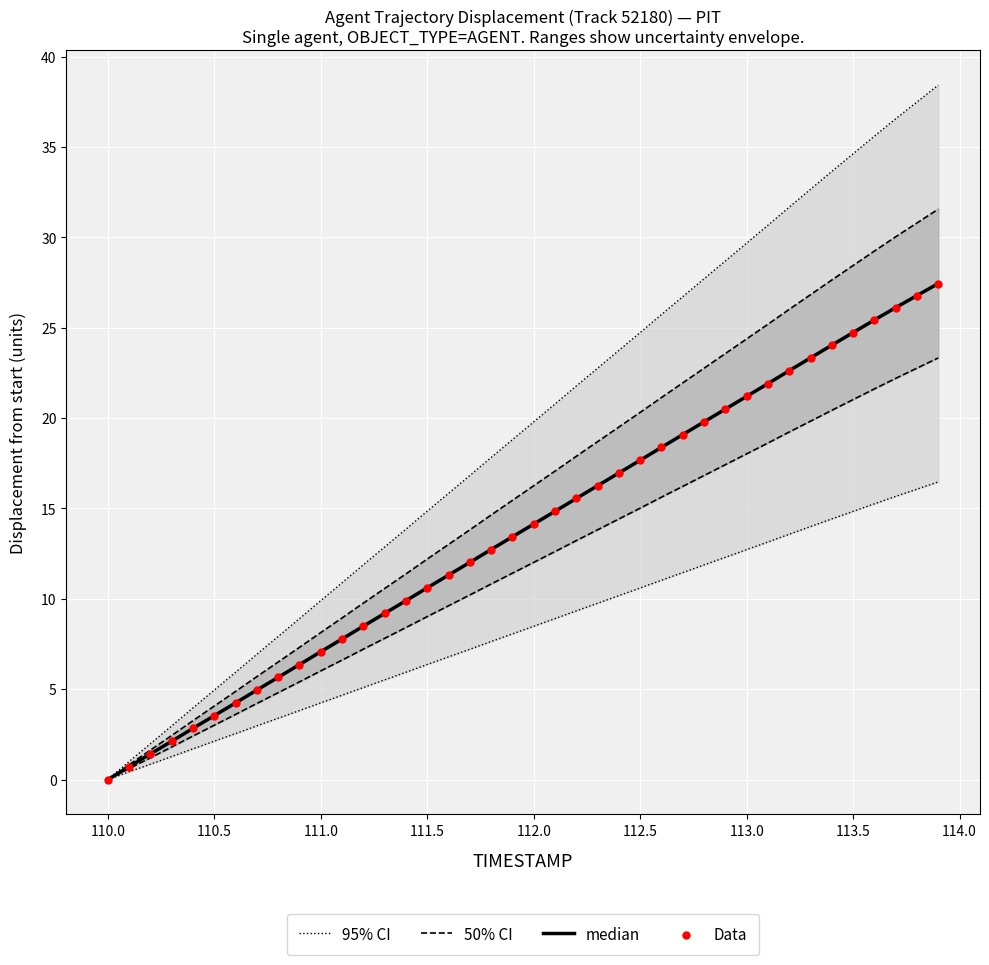

What are all the series names shown in the legend?

95% CI, 50% CI, median, Data